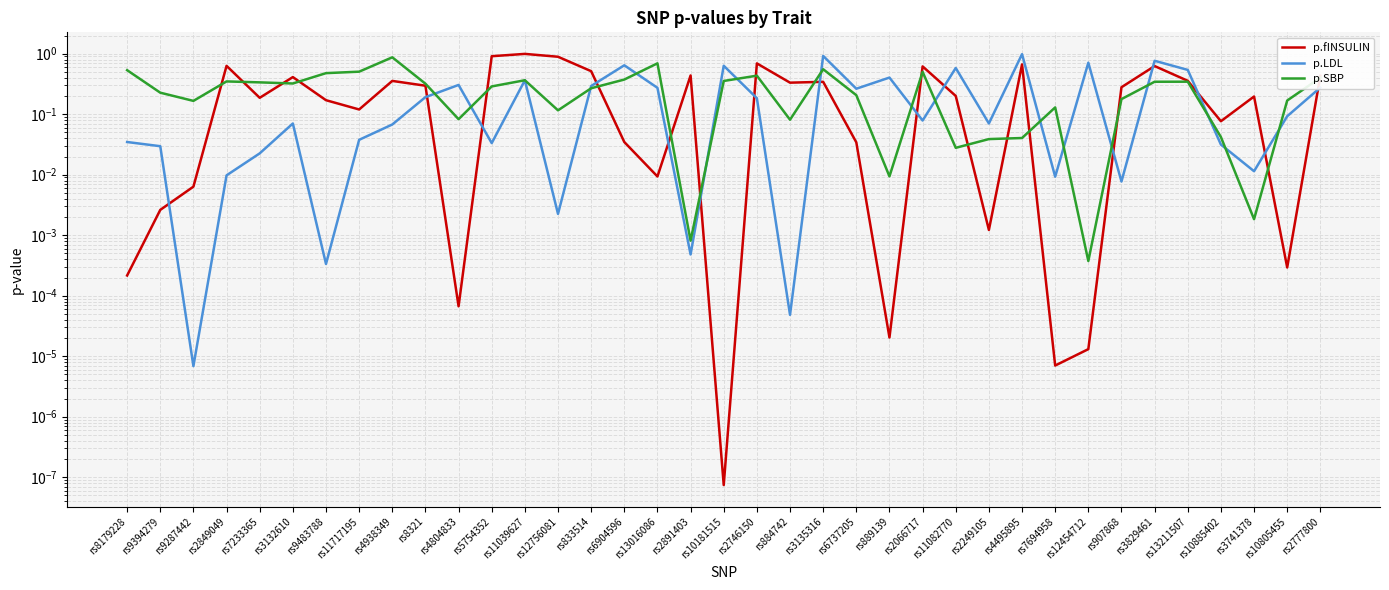

Read the p.LDL value at rs12454712.

0.7